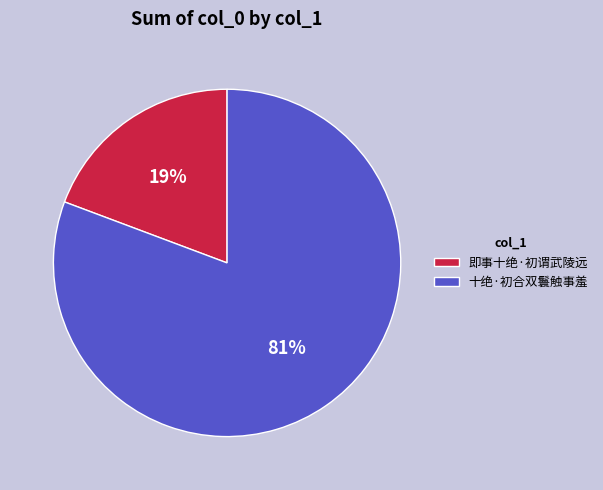

Combined, do 即事十绝·初谓武陵远 and 十绝·初合双鬟触事羞 account for over 50%?

Yes